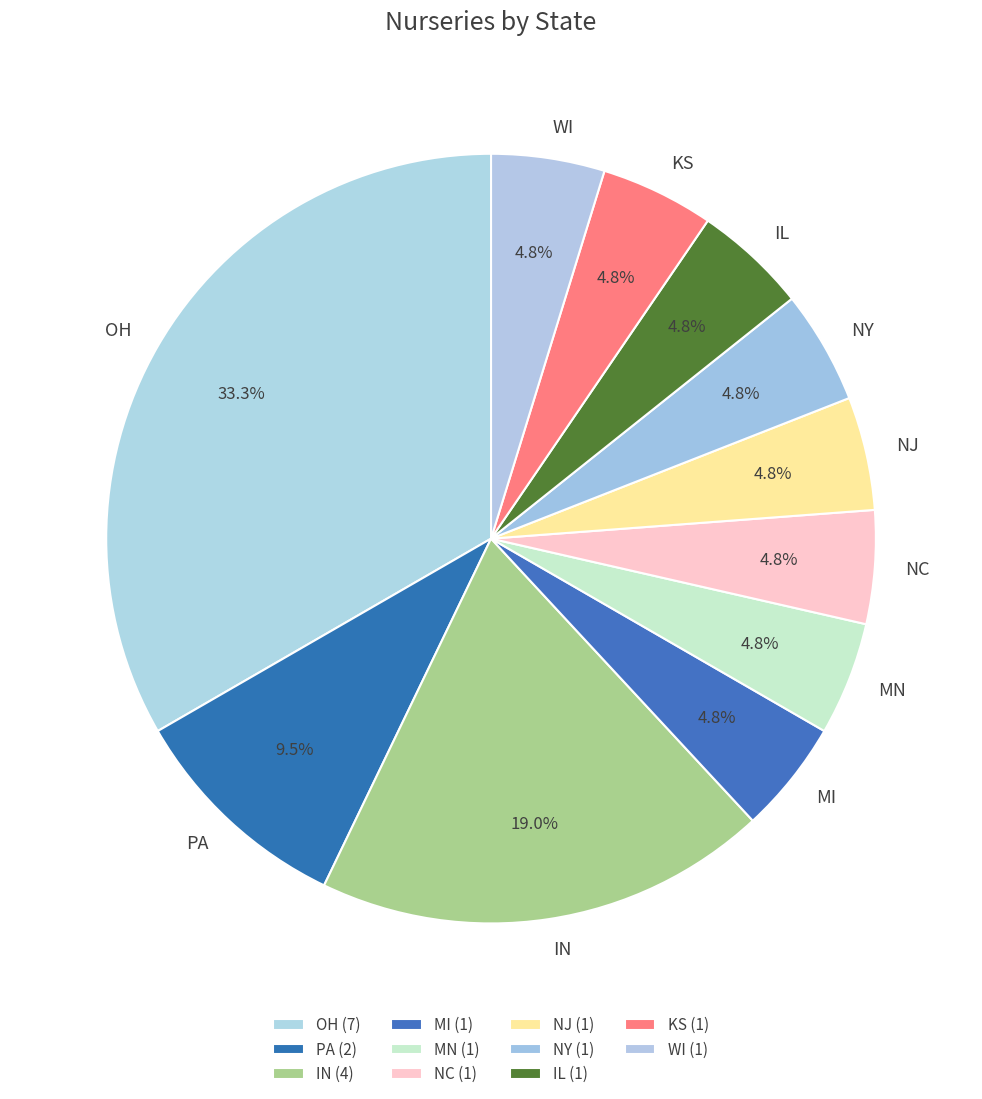

Do MN and KS together represent more than half of the pie?

No